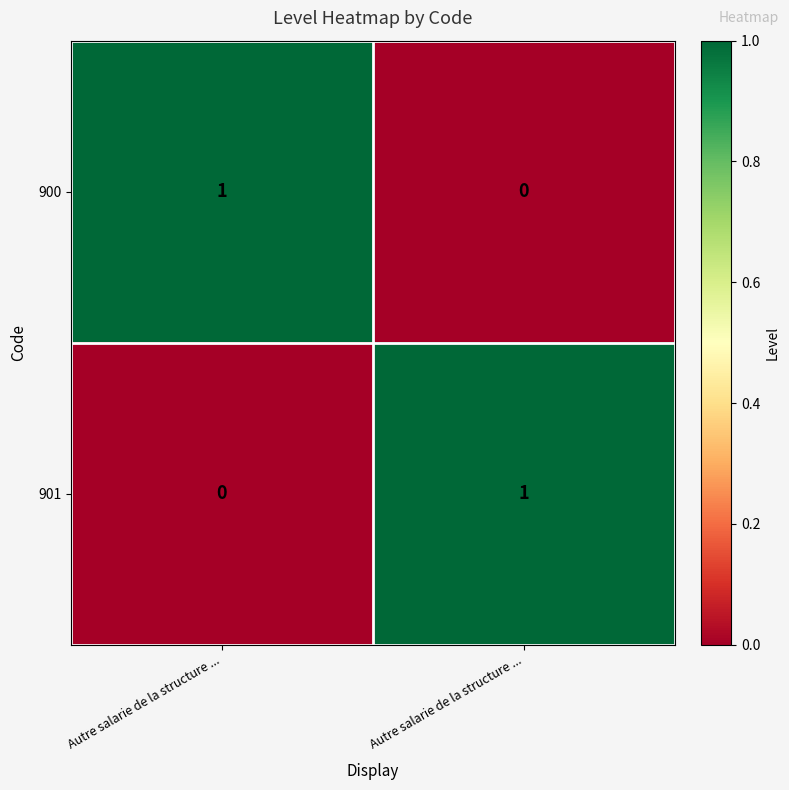

Rank the series by their maximum value, from lowest to highest.

900, 901